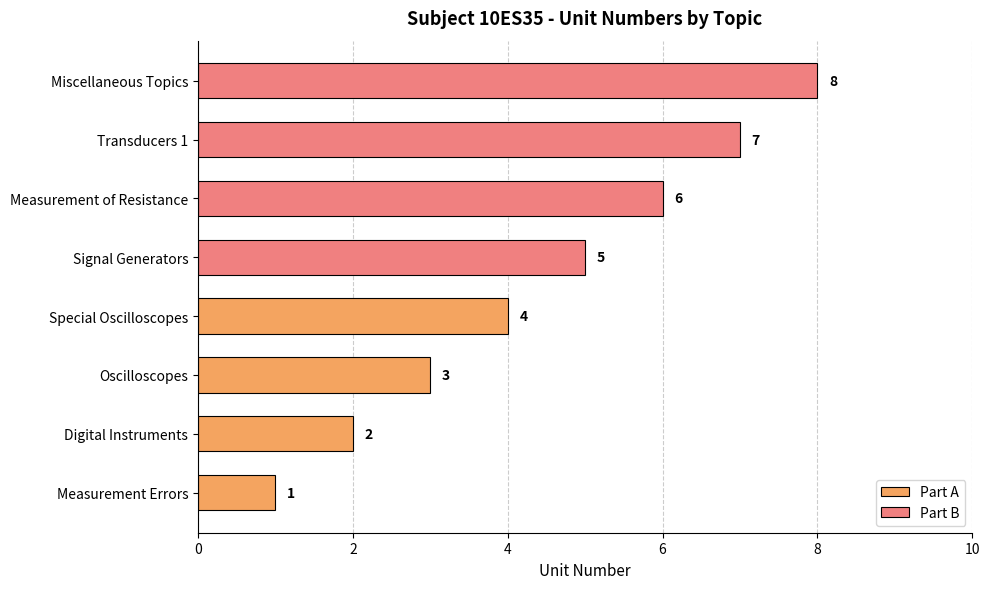

Reading left to right, what are all the values shown in this chart?

Part A: 1	2	3	4
Part B: 5	6	7	8